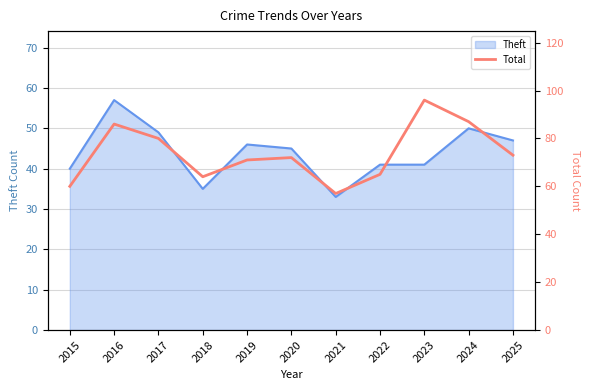

Reading right to left, extract all data points from this chart.

73	87	96	65	57	72	71	64	80	86	60